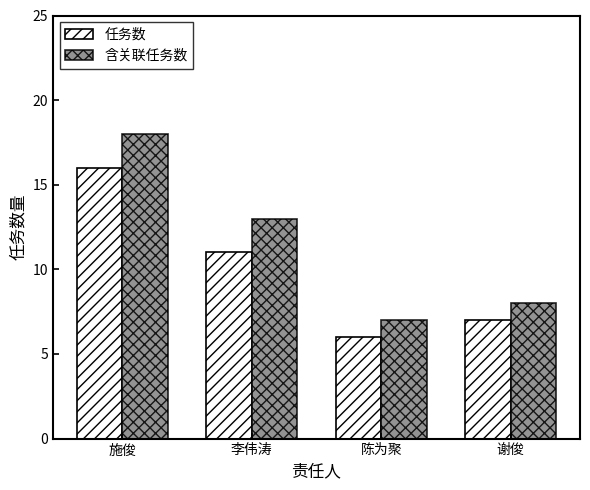

What value does the 含关联任务数 series have at 李伟涛?

13